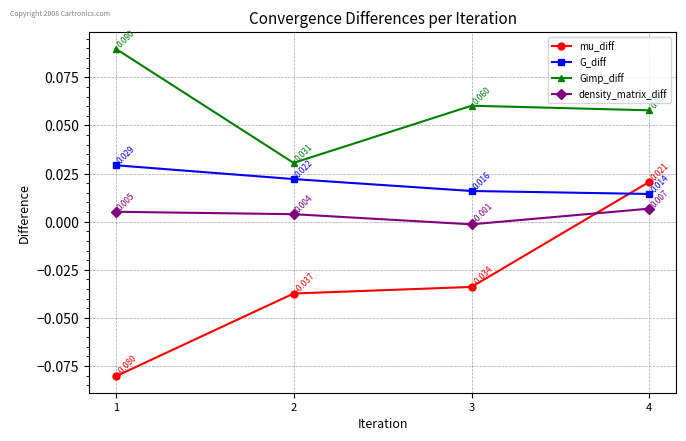

Between 2 and 3, which series saw the biggest shift?

Gimp_diff